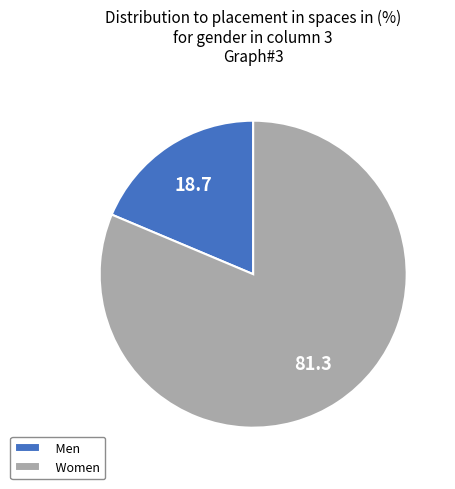

True or false: Men accounts for 19% of the total.

True